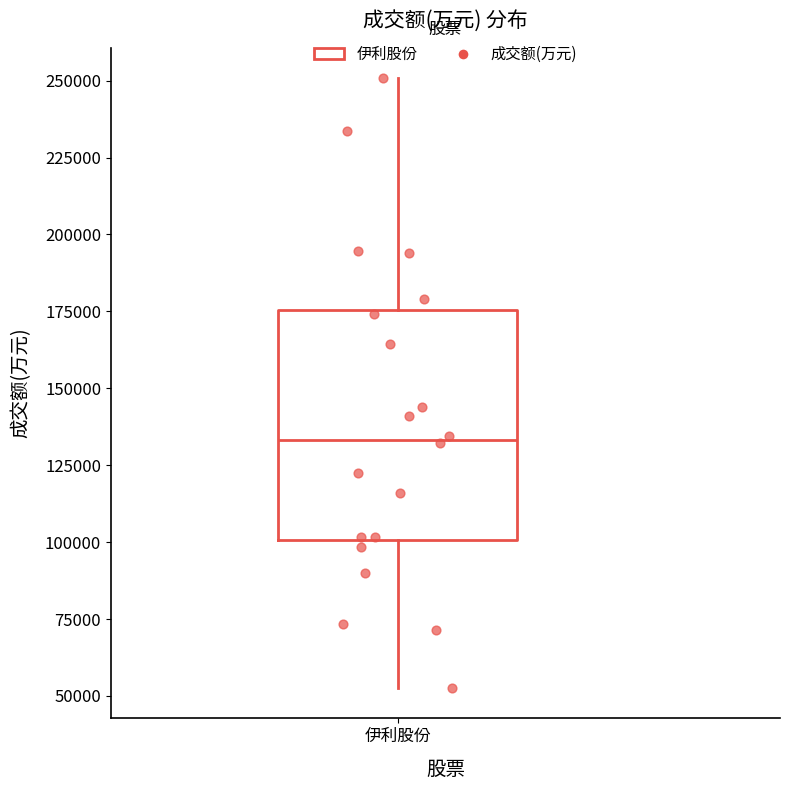

Where is the upper edge of the box for 伊利股份 on the y-axis? The values are not printed on the chart, so give them approximately, as read against the axis.

175000